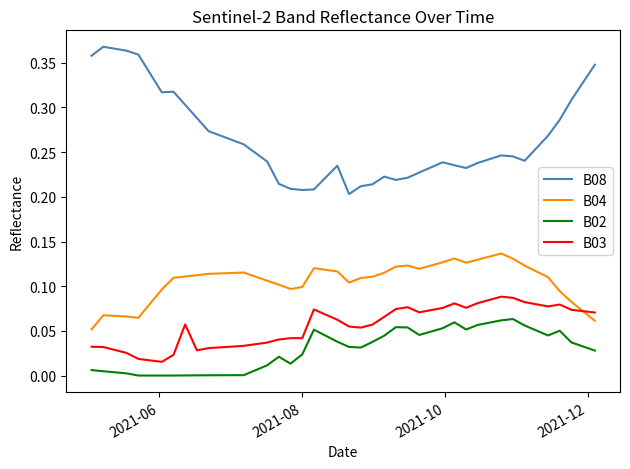

Which series has the widest spread of values?

B08